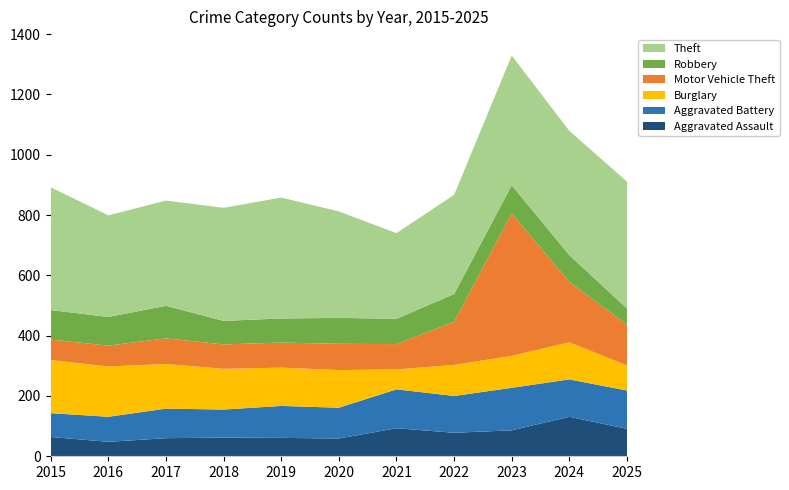

Reading left to right, list all the values displayed in this chart.

Aggravated Assault: 2015=64	2016=48	2017=60	2018=62	2019=61	2020=59	2021=93	2022=78	2023=86	2024=131	2025=91
Aggravated Battery: 2015=79	2016=83	2017=98	2018=93	2019=106	2020=102	2021=129	2022=122	2023=141	2024=124	2025=127
Burglary: 2015=176	2016=167	2017=148	2018=135	2019=127	2020=125	2021=66	2022=103	2023=106	2024=123	2025=83
Motor Vehicle Theft: 2015=68	2016=69	2017=85	2018=81	2019=83	2020=87	2021=84	2022=143	2023=472	2024=200	2025=135
Robbery: 2015=98	2016=95	2017=108	2018=78	2019=80	2020=86	2021=84	2022=92	2023=94	2024=89	2025=54
Theft: 2015=407	2016=337	2017=349	2018=375	2019=401	2020=353	2021=284	2022=329	2023=430	2024=412	2025=421